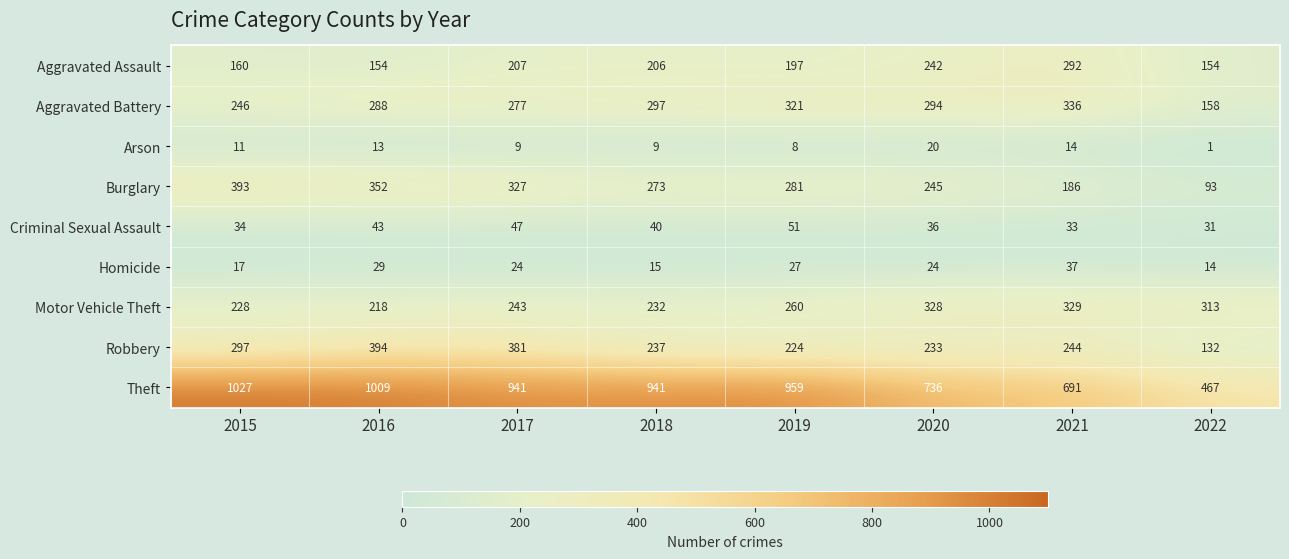

Which series changed the most between 2019 and 2021?

Theft